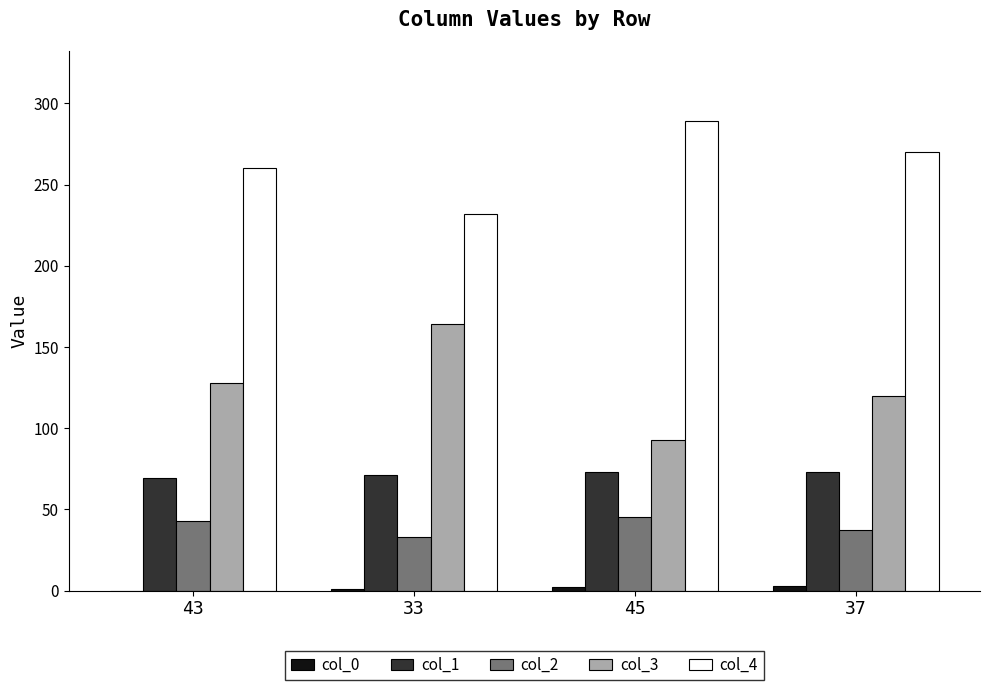

How many groups of bars are there?

4